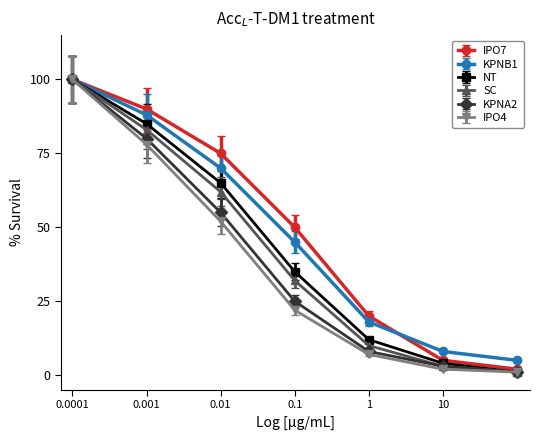

What is the maximum value shown in the chart?

100